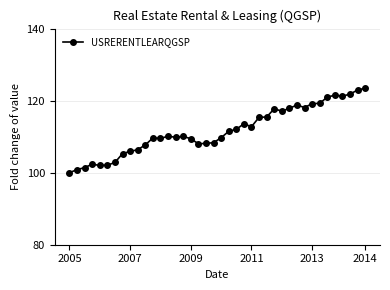

What is the value of the 7th point from the left?

102.8